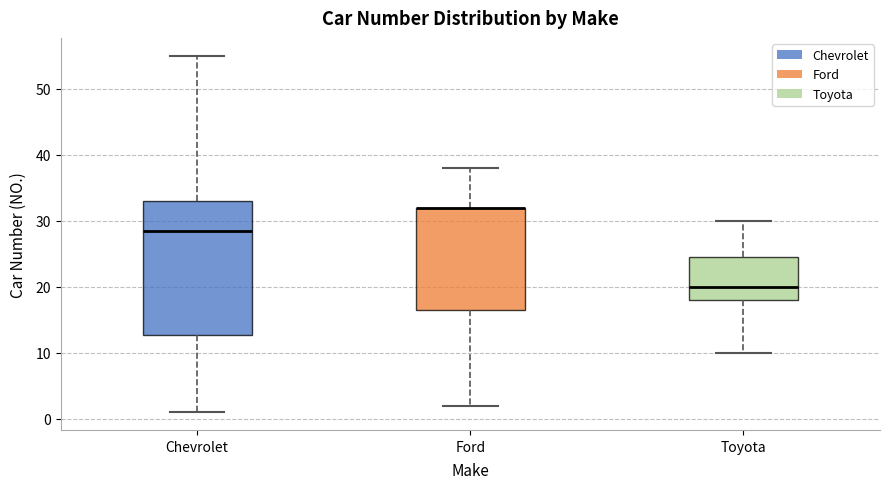

Reading left to right, transcribe this box plot: for each box, give where its median line is, the range the box spans, and where its two whiskers end, as read against the y-axis. The values are not printed on the chart, so give them approximately, as read against the axis.

Chevrolet: median 29, box 13 to 33, whiskers 1 to 55
Ford: median 32 (drawn on the box's upper edge), box 17 to 32, whiskers 2 to 38
Toyota: median 20, box 18 to 25, whiskers 10 to 30